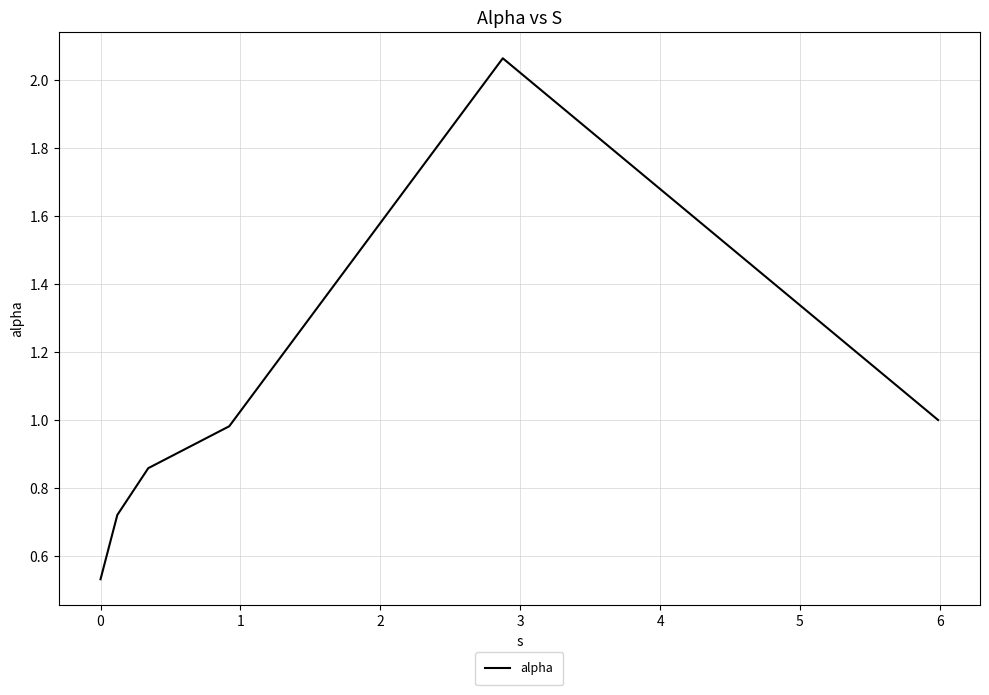

Is this an area chart (filled region under the line)?

No